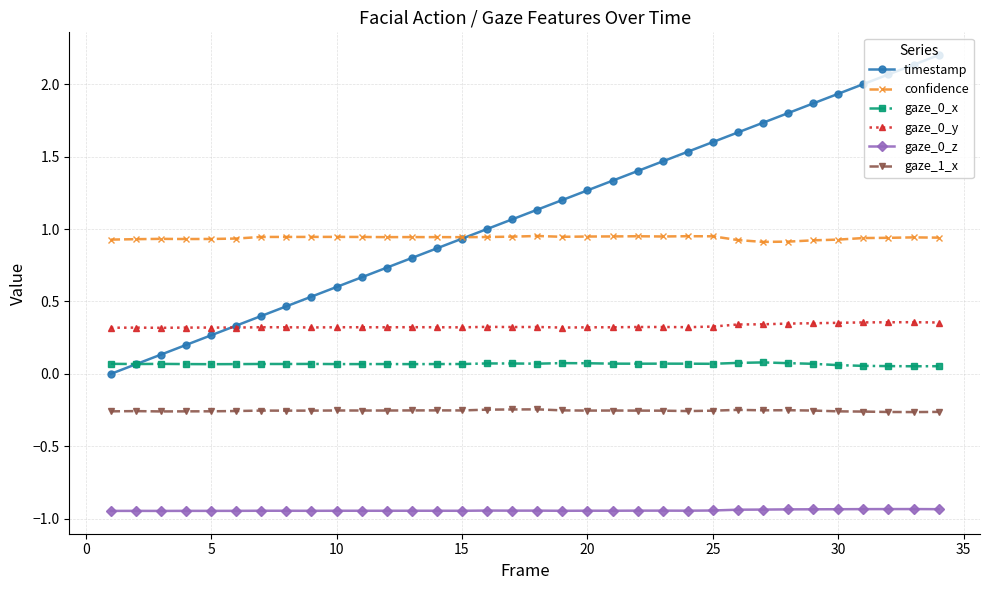

What is the greatest value displayed?

2.2